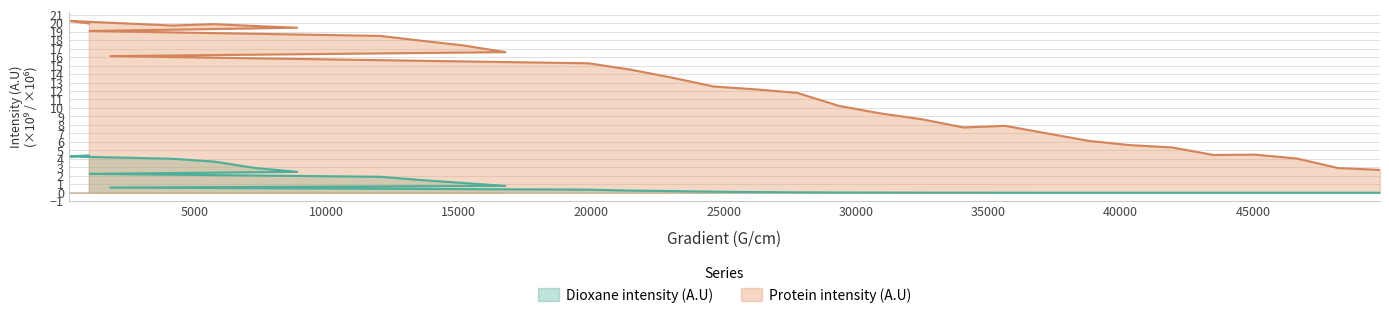

Where is the first local minimum for Dioxane intensity (A.U)?

43513